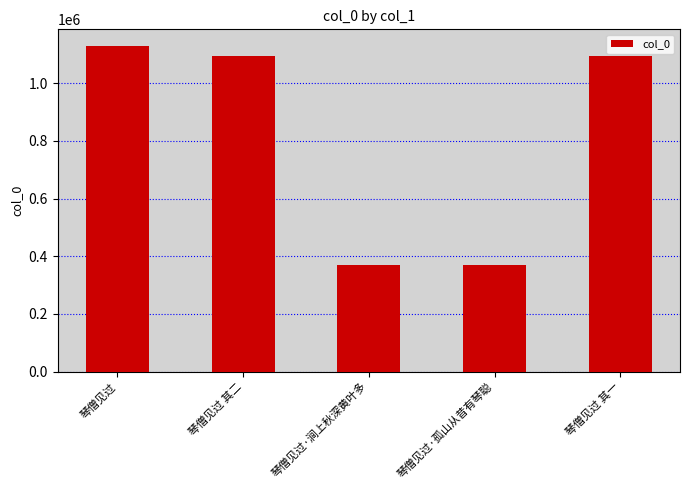

Are the bars grouped side by side (vs. stacked)?

No